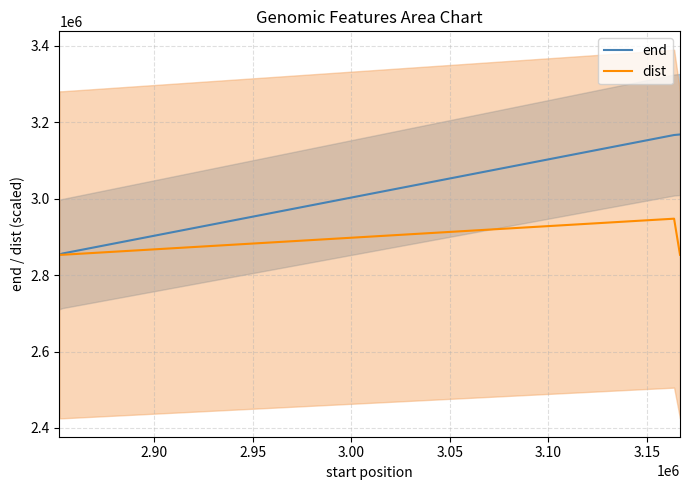

How many data points in dist are above 2853413?

2